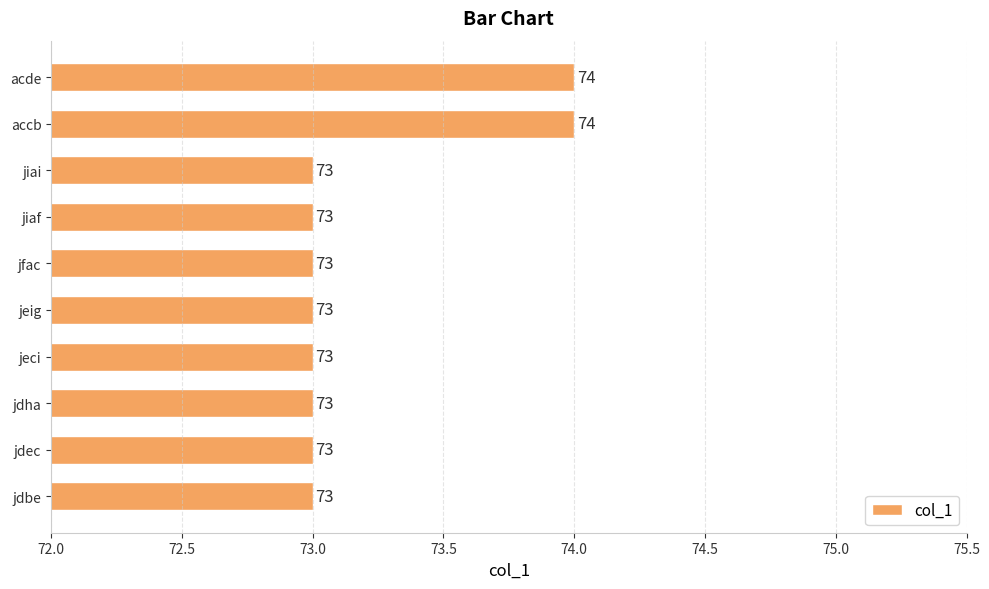

What is the difference between the second highest and second lowest values?

1